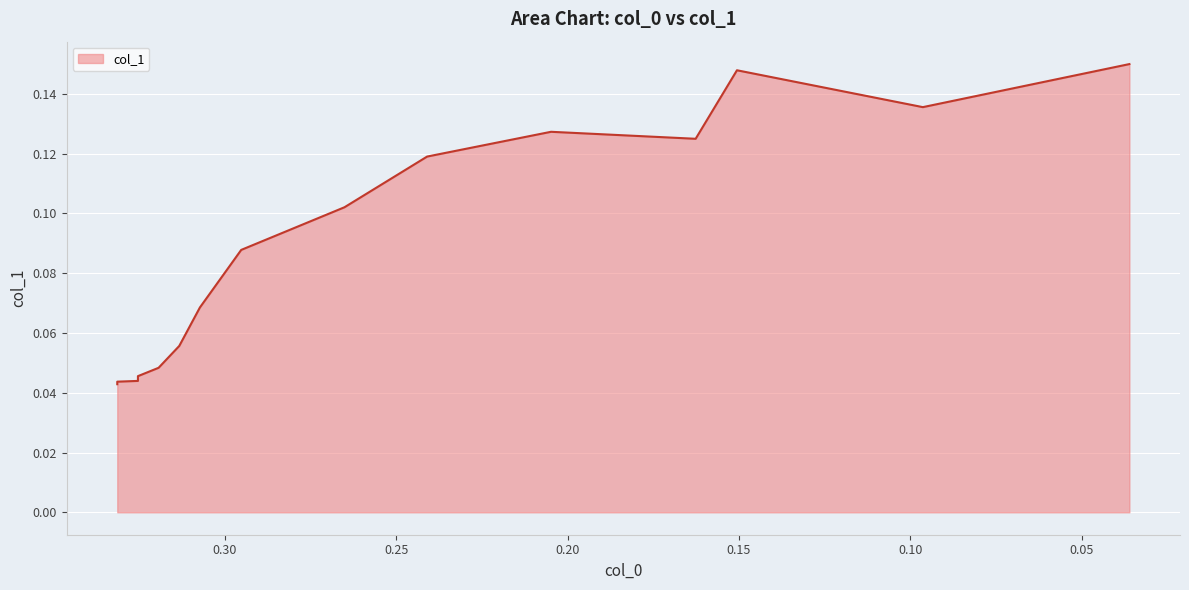

True or false: the data has more than 0 interior local peaks.

True